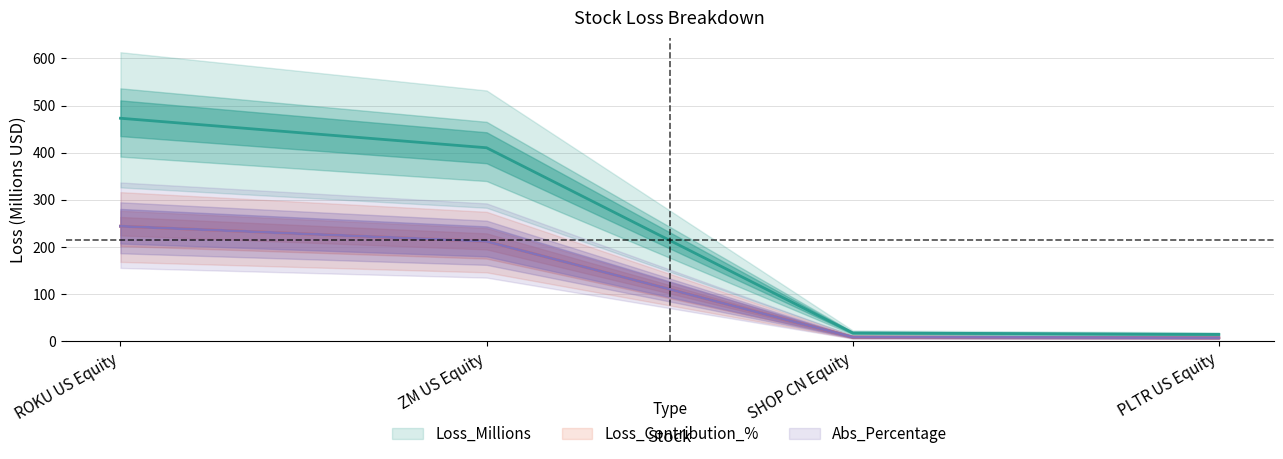

What is the spread (max minus min) of values at SHOP CN Equity?

8.9